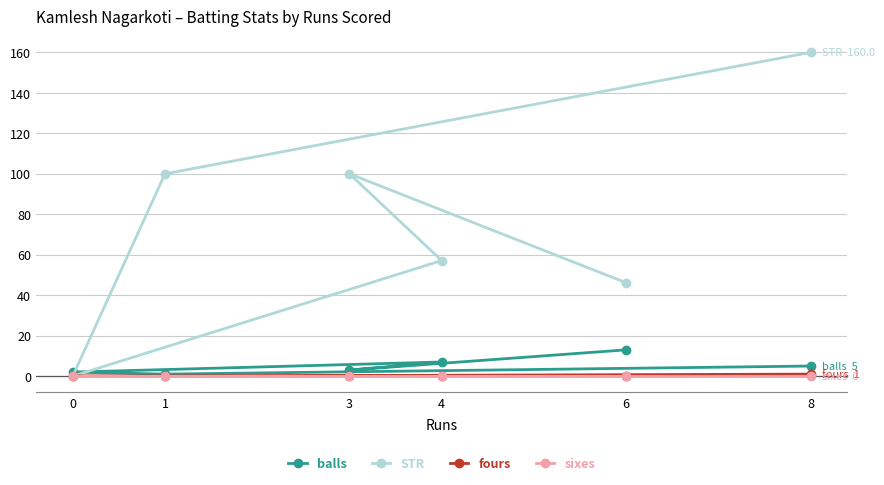

True or false: STR and fours cross at least once.

False